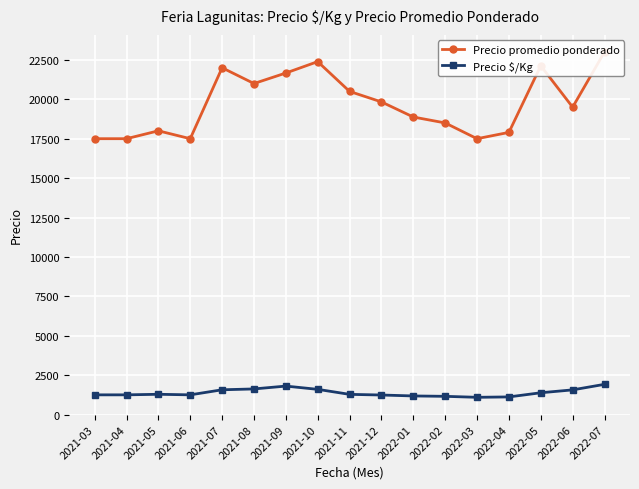

What is the label of the 9th point from the left?

2021-11